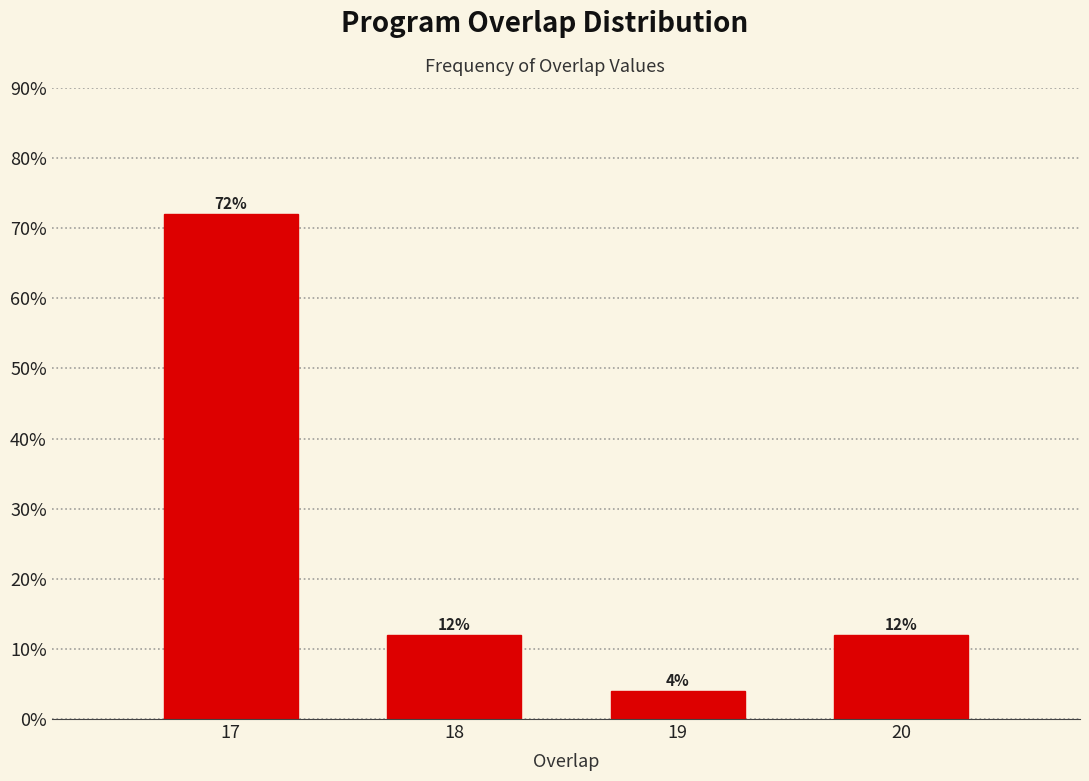

Reading left to right, what are all the values shown in this chart?

17=72	18=12	19=4	20=12